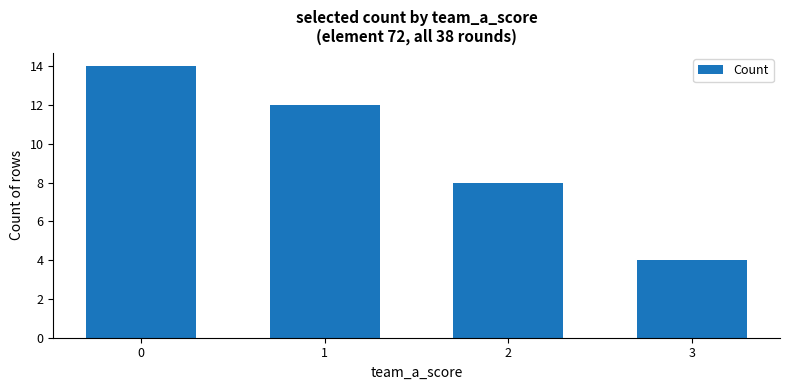

Is it true that the value at 3 is 1?

False